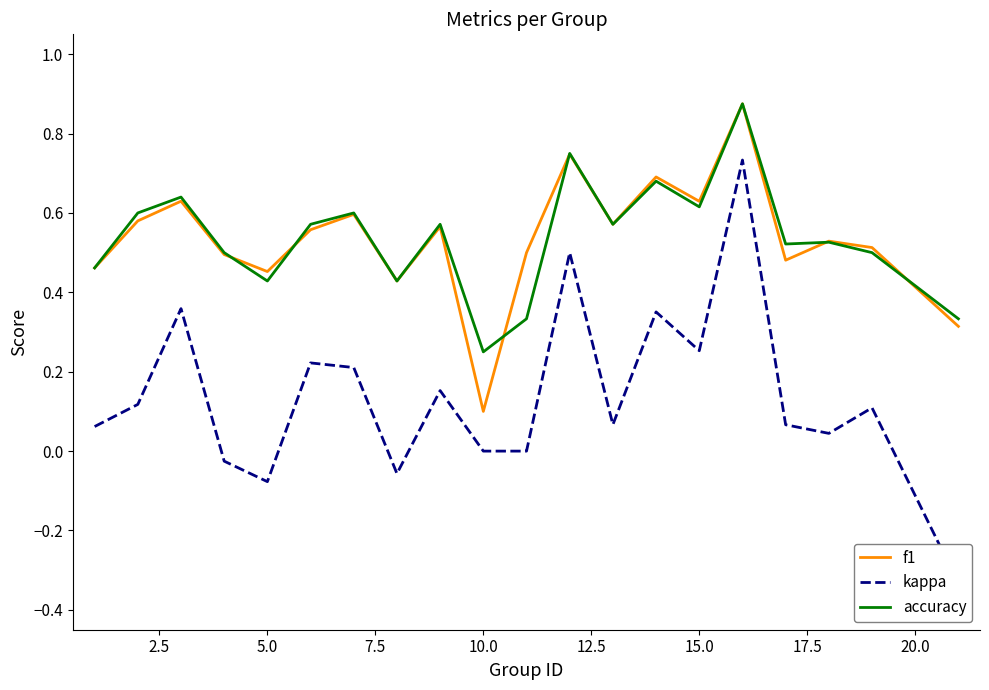

Which series has the widest spread of values?

kappa